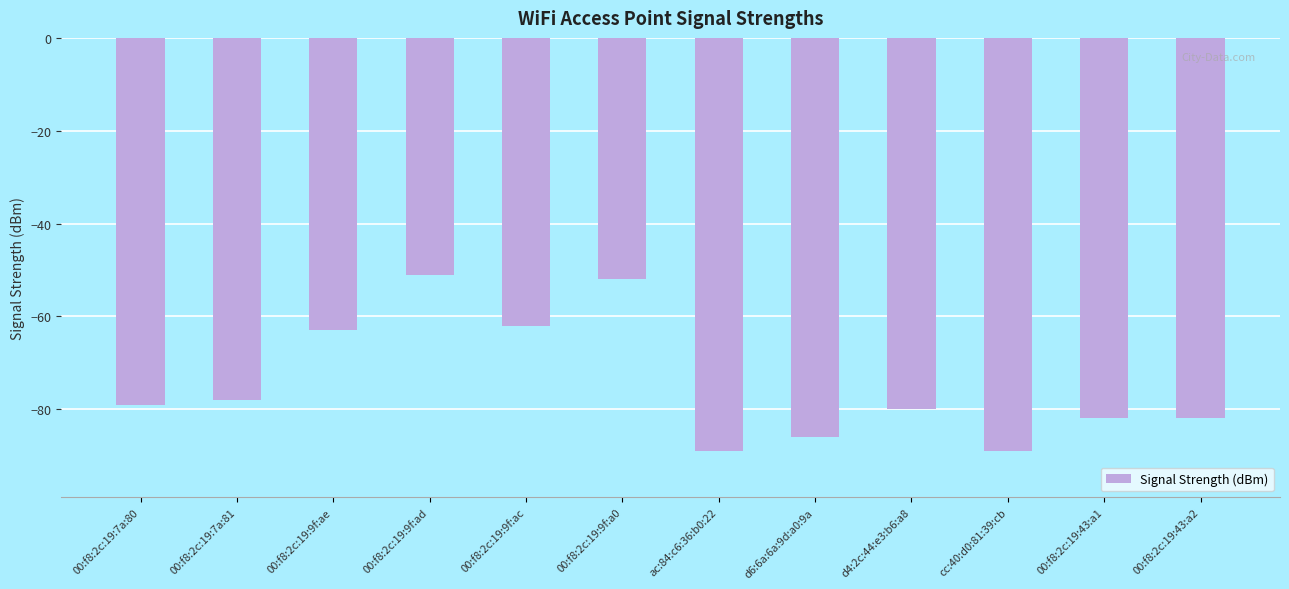

How many series are shown in this chart?

1